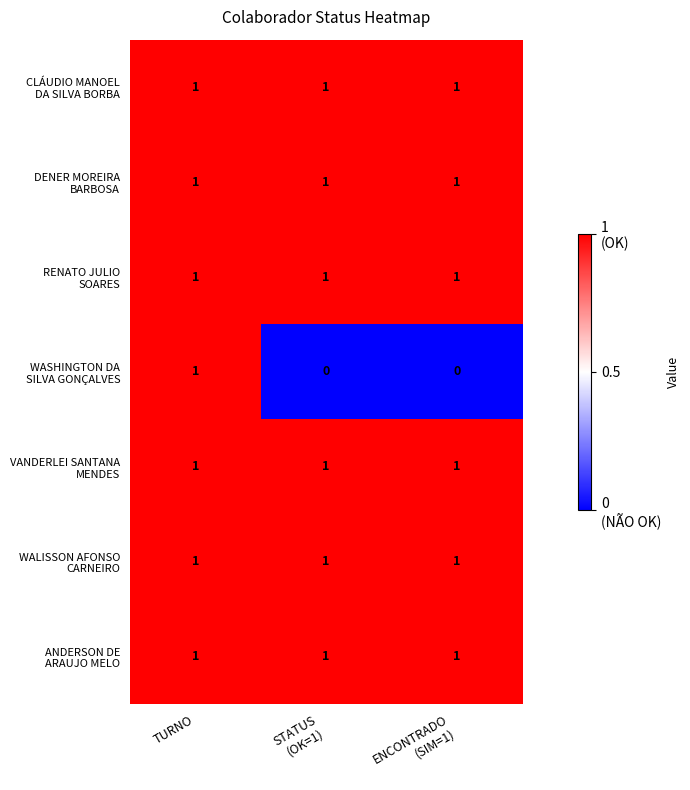

At how many categories does at least one series exceed 0?

3